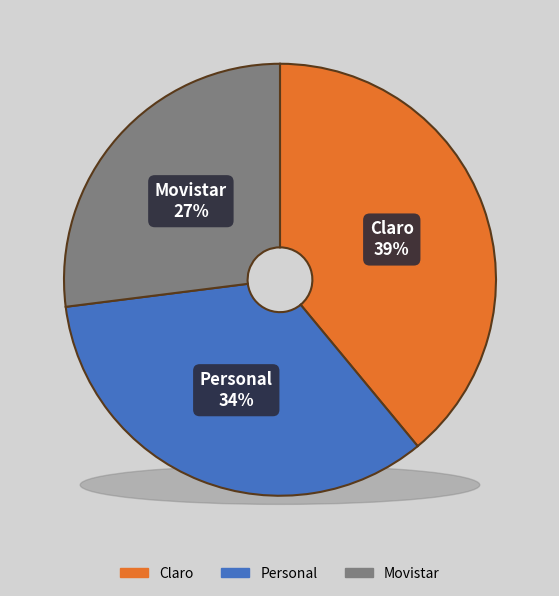

The Personal slice represents 34% of the pie. True or false?

True